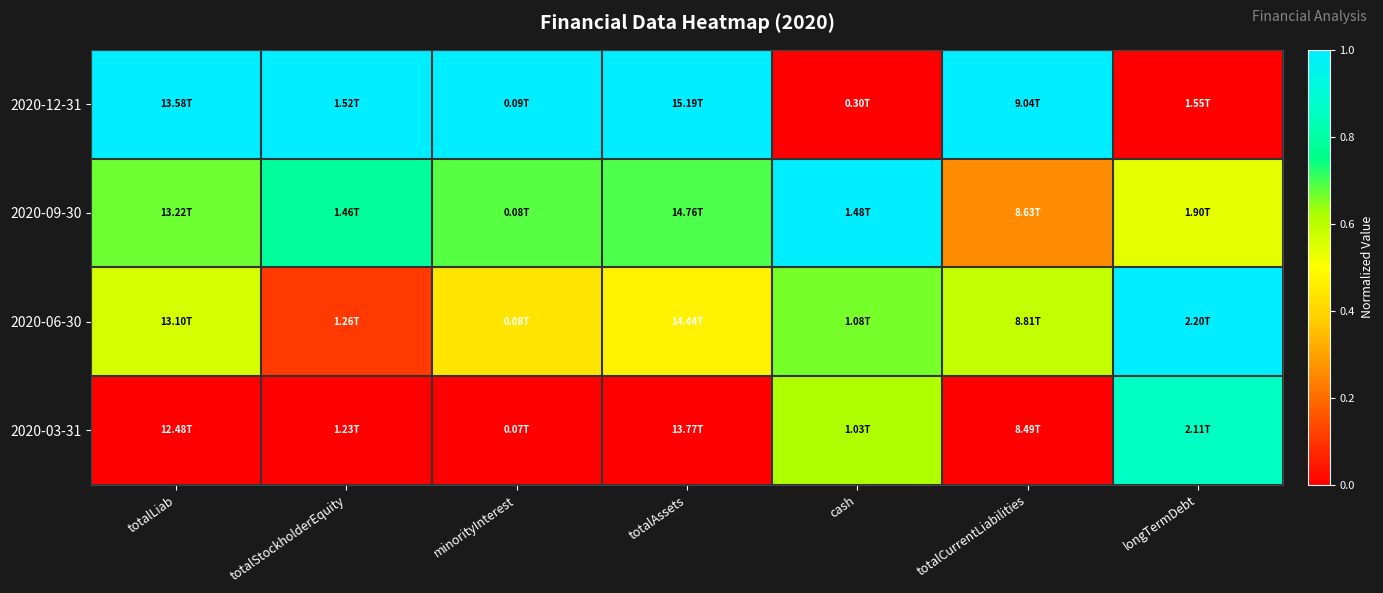

Which series has the largest total across all categories?

2020-12-31